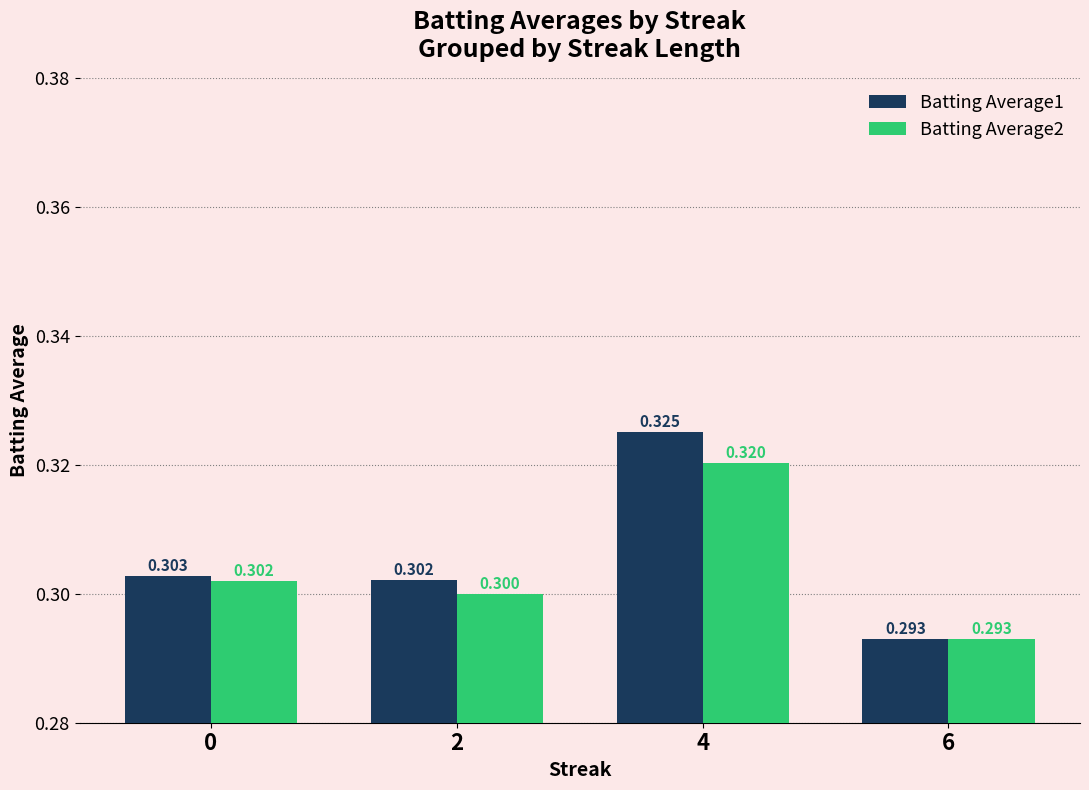

How many bars are there in each group?

2